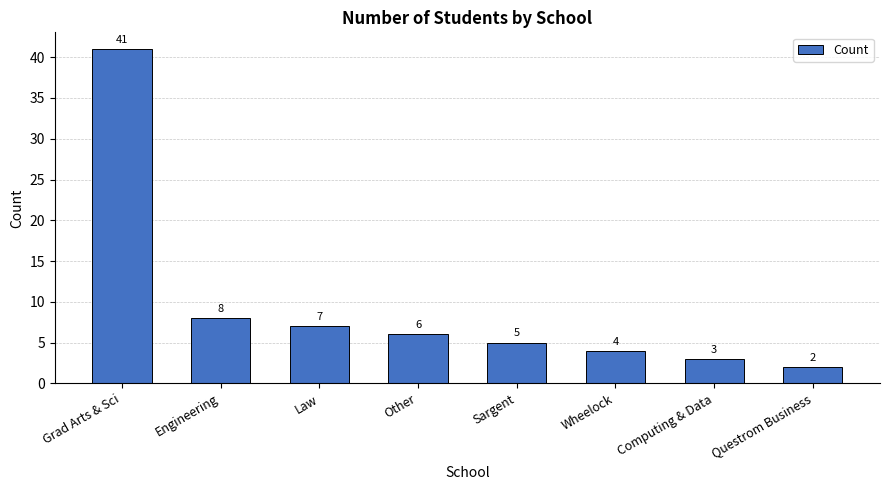

Reading right to left, list all the values displayed in this chart.

Questrom Business=2	Computing & Data=3	Wheelock=4	Sargent=5	Other=6	Law=7	Engineering=8	Grad Arts & Sci=41